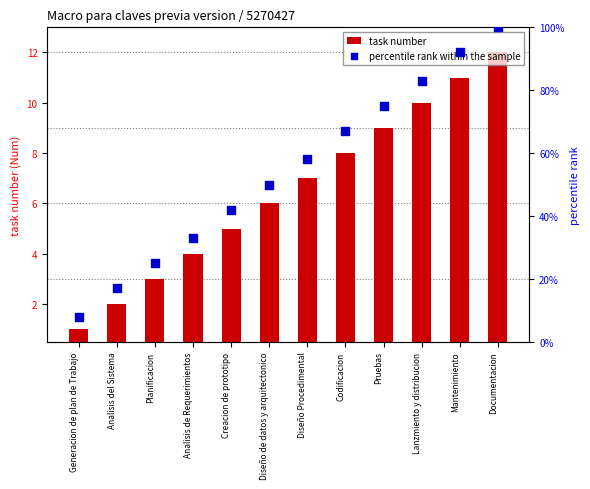

Which series has the widest spread of Y values?

percentile rank within the sample